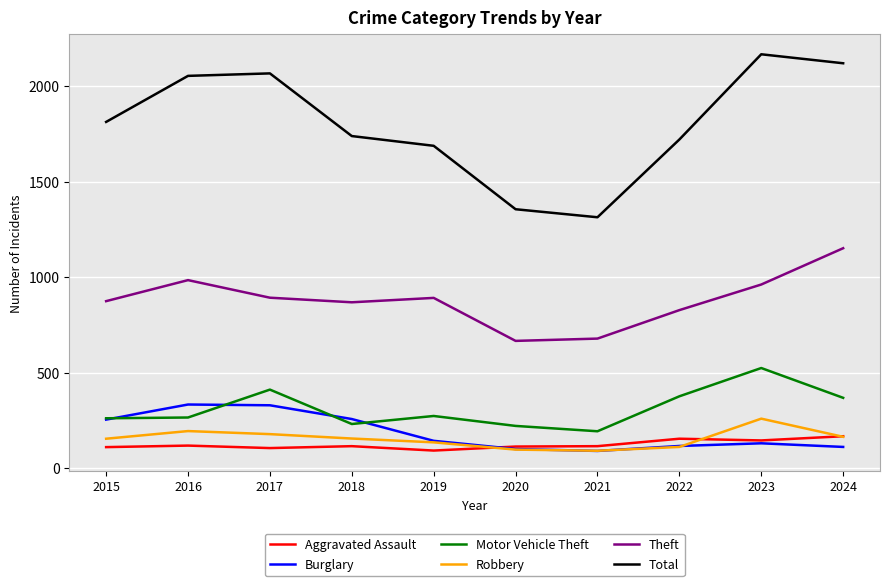

What is the greatest value displayed?

2166